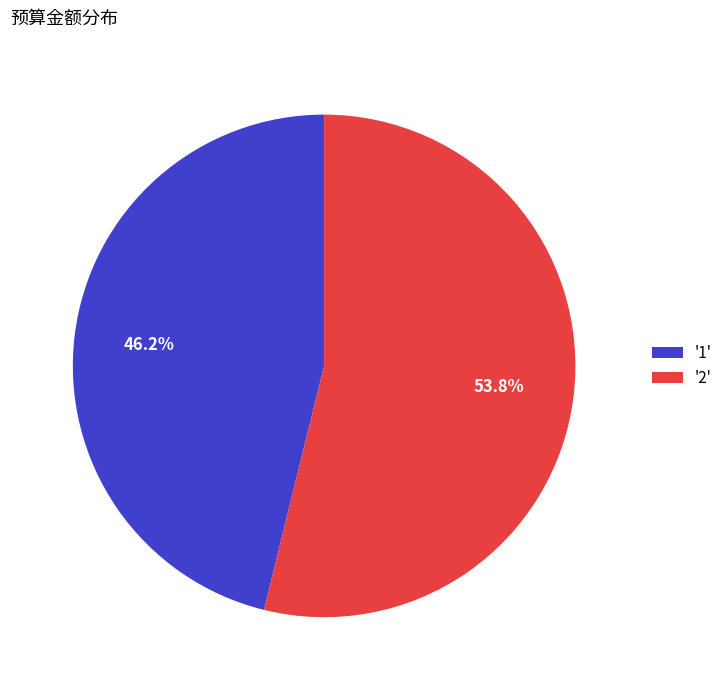

What is the smallest slice in the pie chart?

'1'